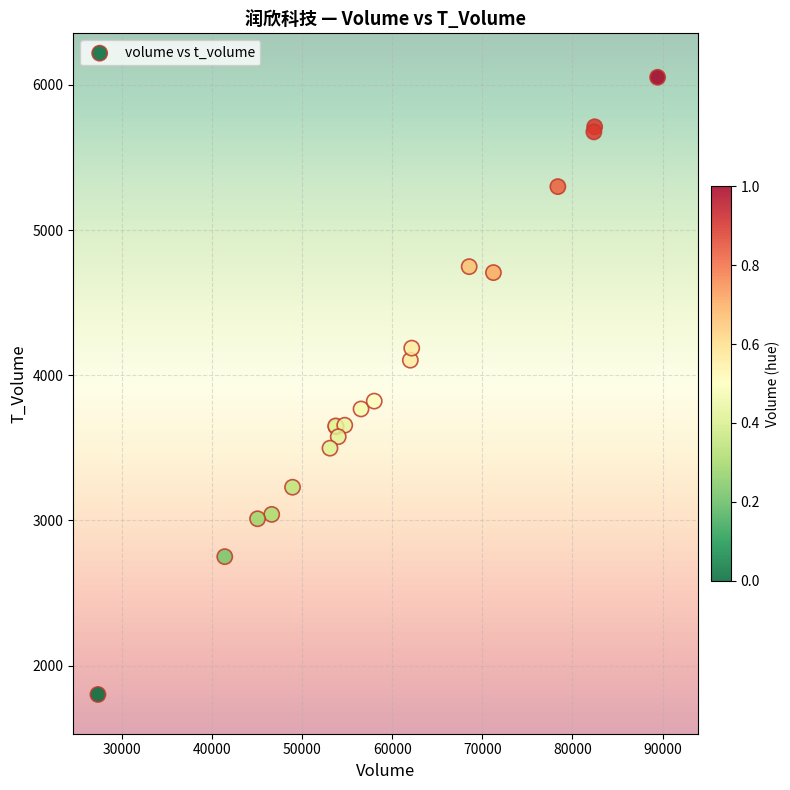

What Y value in the scatter plot is closest to 3927?

3822